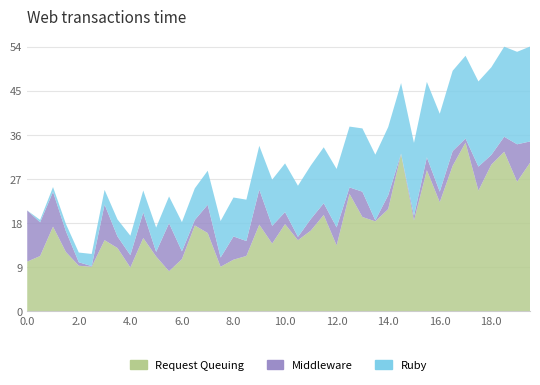

Reading left to right, extract all data points from this chart.

x: 0.0=10.2	0.5=11.3	1.0=17.4	1.5=12.2	2.0=9.3	2.5=9.1	3.0=14.6	3.5=13.0	4.0=9.0	4.5=15.0	5.0=11.2	5.5=8.2	6.0=10.7	6.5=17.6	7.0=16.1	7.5=9.1	8.0=10.6	8.5=11.4	9.0=17.8	9.5=13.9	10.0=17.9	10.5=14.6	11.0=16.6	11.5=19.8	12.0=13.5	12.5=24.1	13.0=19.4	13.5=18.5	14.0=21.0	14.5=32.3	15.0=18.6	15.5=29.0	16.0=22.4	16.5=29.9	17.0=34.6	17.5=24.8	18.0=30.1	18.5=32.8	19.0=26.6	19.5=30.5
y: 0.0=10.5	0.5=6.9	1.0=7.1	1.5=4.3	2.0=0.7	2.5=0.1	3.0=7.3	3.5=2.4	4.0=2.5	4.5=5.3	5.0=0.9	5.5=9.9	6.0=1.6	6.5=1.1	7.0=5.8	7.5=1.9	8.0=4.8	8.5=3.1	9.0=7.2	9.5=3.6	10.0=2.5	10.5=0.7	11.0=2.4	11.5=2.4	12.0=3.7	12.5=1.3	13.0=5.2	13.5=0.2	14.0=2.8	14.5=0.1	15.0=0.9	15.5=2.6	16.0=2.2	16.5=3.0	17.0=0.8	17.5=4.9	18.0=2.0	18.5=3.1	19.0=7.7	19.5=4.4
t: 0.0=0.0	0.5=0.5	1.0=1.0	1.5=1.5	2.0=2.0	2.5=2.5	3.0=3.0	3.5=3.5	4.0=4.0	4.5=4.5	5.0=5.0	5.5=5.5	6.0=6.0	6.5=6.5	7.0=7.0	7.5=7.5	8.0=8.0	8.5=8.5	9.0=9.0	9.5=9.5	10.0=10.0	10.5=10.5	11.0=11.0	11.5=11.5	12.0=12.0	12.5=12.5	13.0=13.0	13.5=13.5	14.0=14.0	14.5=14.5	15.0=15.0	15.5=15.5	16.0=16.0	16.5=16.5	17.0=17.0	17.5=17.5	18.0=18.0	18.5=18.5	19.0=19.0	19.5=19.5